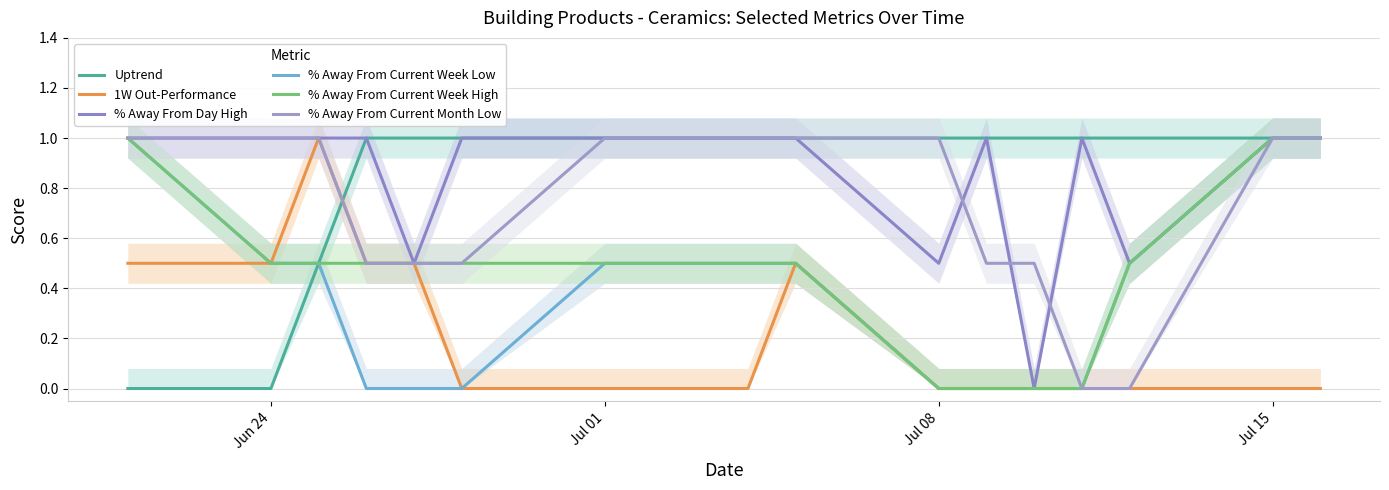

How many lines are shown in the chart?

6